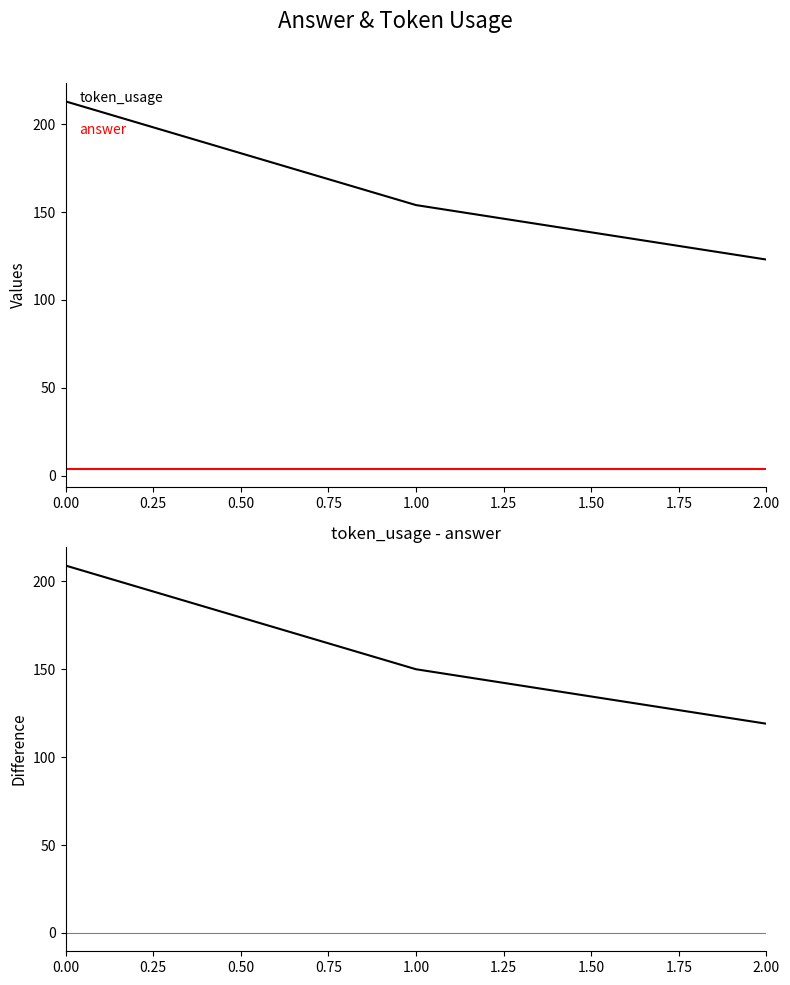

The value of token_usage at 0.00 is 297. True or false?

False